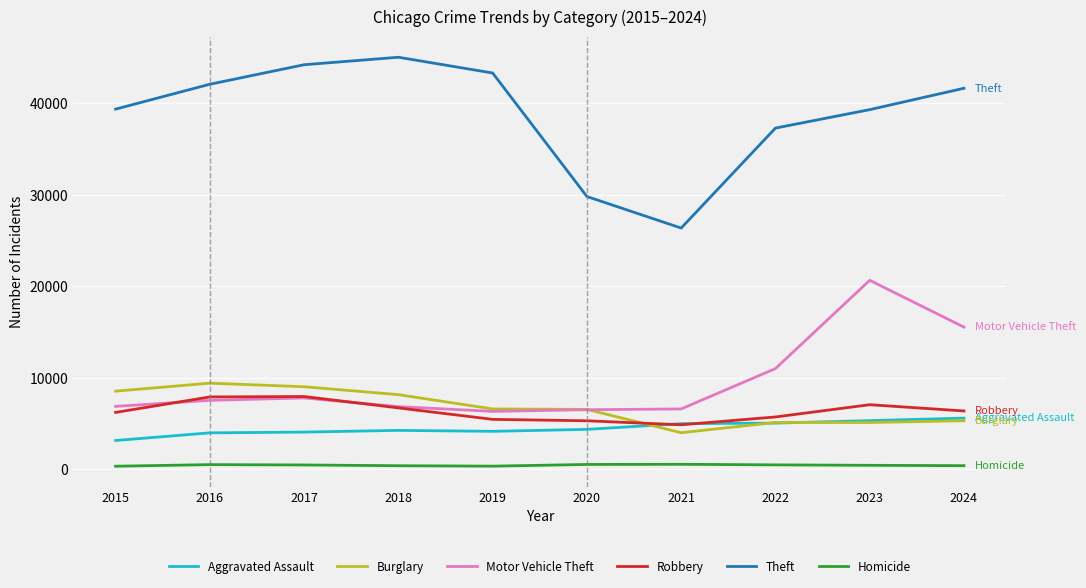

The Burglary series shows 11889 at 2019. True or false?

False